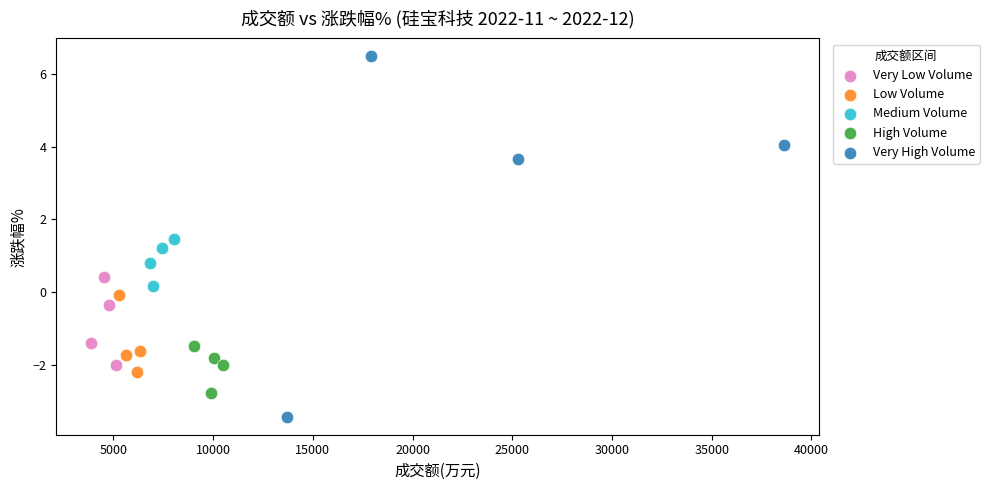

Which series reaches the maximum Y coordinate?

Very High Volume